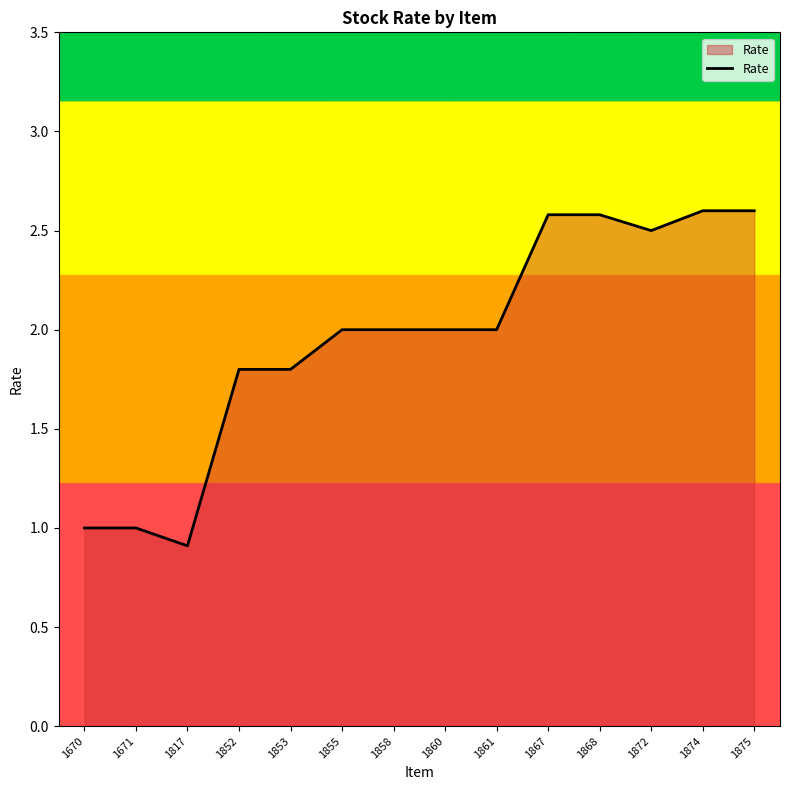

What is the greatest value displayed?

2.6